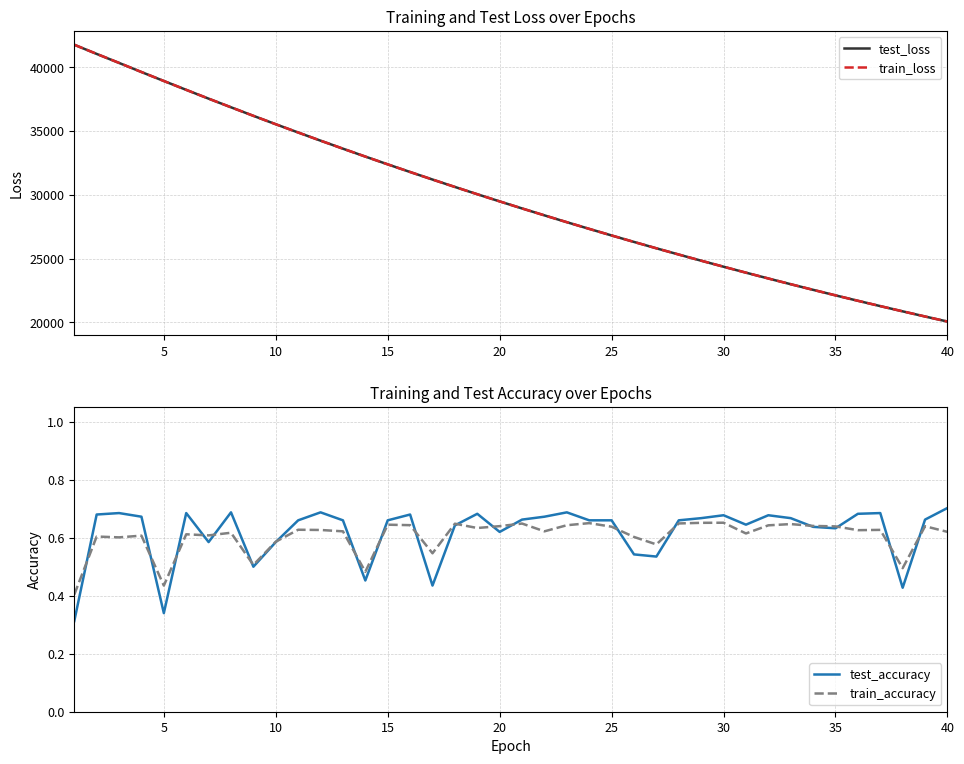

Reading left to right, what are all the values shown in this chart?

test_loss: 41757.0	41036.6	40331.2	39618.1	38916.2	38221.1	37532.6	36855.4	36187.3	35527.2	34880.5	34241.5	33612.3	32994.3	32385.0	31785.3	31195.8	30615.2	30044.2	29482.7	28930.7	28388.4	27853.8	27329.4	26813.5	26306.2	25808.0	25318.4	24837.0	24364.4	23899.5	23442.9	22994.3	22553.6	22120.9	21696.2	21278.5	20868.1	20464.8	20069.1
train_loss: 41755.5	41038.7	40334.4	39619.6	38915.1	38222.3	37532.5	36856.1	36187.1	35527.4	34880.5	34241.7	33612.4	32994.0	32384.9	31785.4	31195.5	30615.2	30044.2	29482.3	28930.6	28388.6	27853.9	27329.2	26813.5	26305.8	25807.8	25318.3	24836.9	24364.4	23899.5	23442.7	22994.2	22553.4	22120.7	21696.4	21278.6	20867.7	20464.7	20069.3
test_accuracy: 0.3	0.7	0.7	0.7	0.3	0.7	0.6	0.7	0.5	0.6	0.7	0.7	0.7	0.5	0.7	0.7	0.4	0.6	0.7	0.6	0.7	0.7	0.7	0.7	0.7	0.5	0.5	0.7	0.7	0.7	0.6	0.7	0.7	0.6	0.6	0.7	0.7	0.4	0.7	0.7
train_accuracy: 0.4	0.6	0.6	0.6	0.4	0.6	0.6	0.6	0.5	0.6	0.6	0.6	0.6	0.5	0.6	0.6	0.5	0.6	0.6	0.6	0.6	0.6	0.6	0.7	0.6	0.6	0.6	0.6	0.7	0.7	0.6	0.6	0.6	0.6	0.6	0.6	0.6	0.5	0.6	0.6